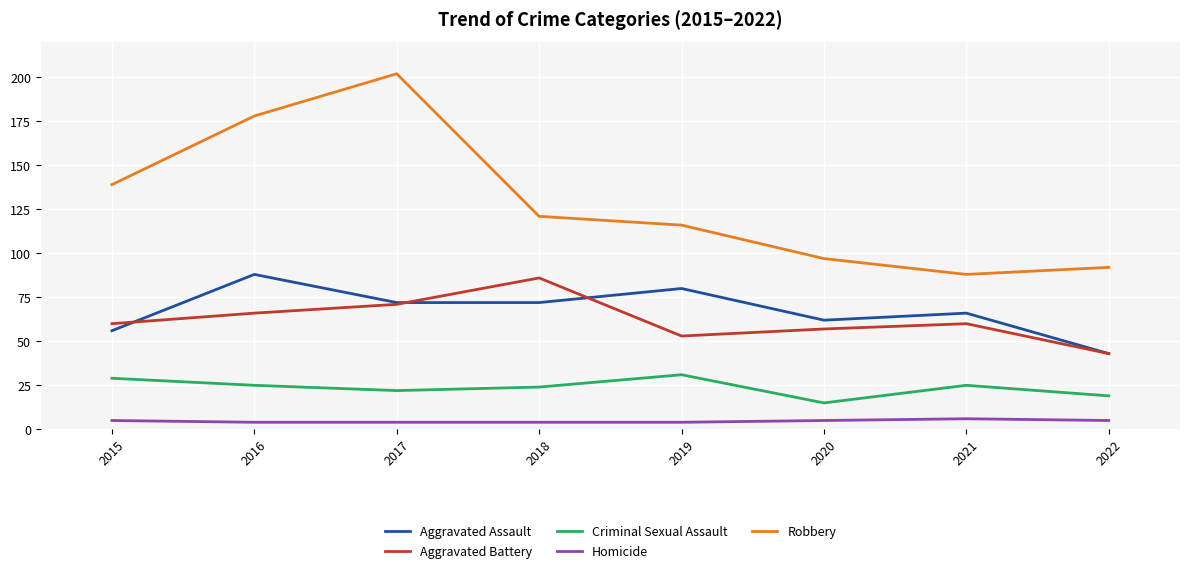

What is the difference between the highest and lowest values at 2022?

87